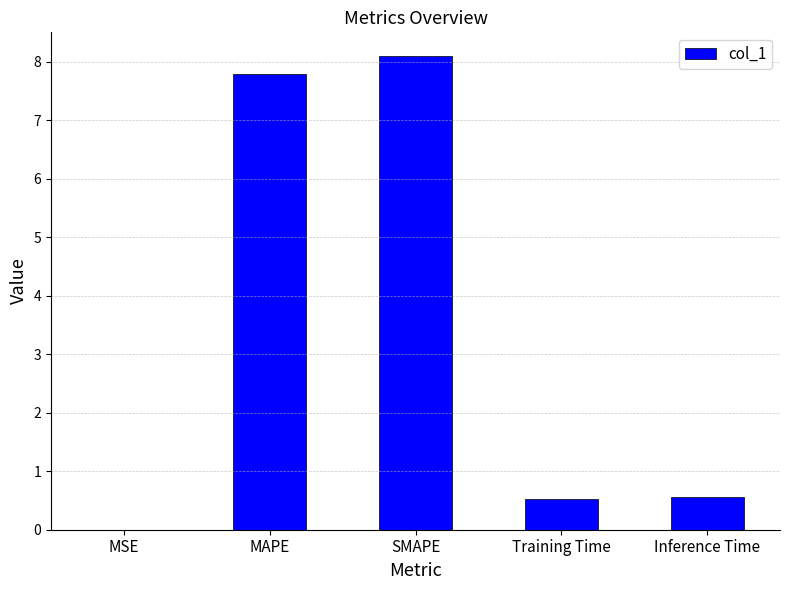

What is the maximum value shown in the chart?

8.1